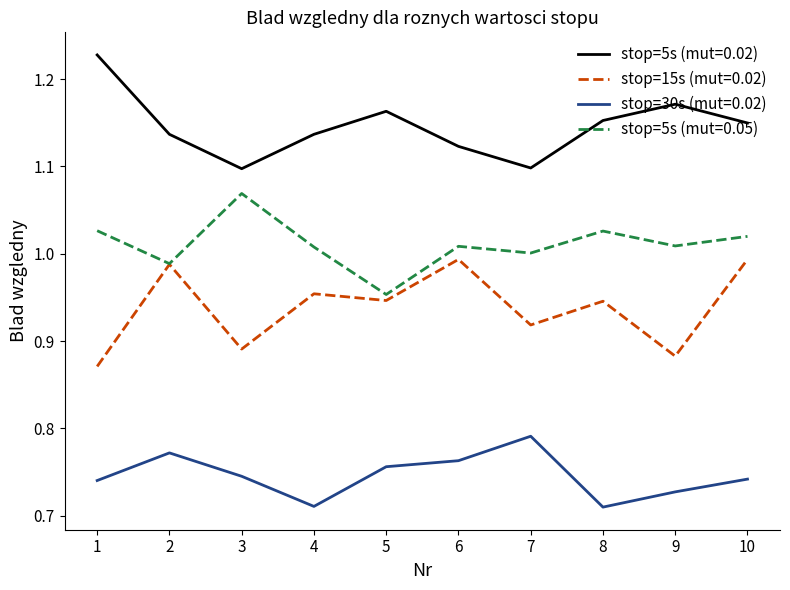

Does the chart have visible grid lines?

No